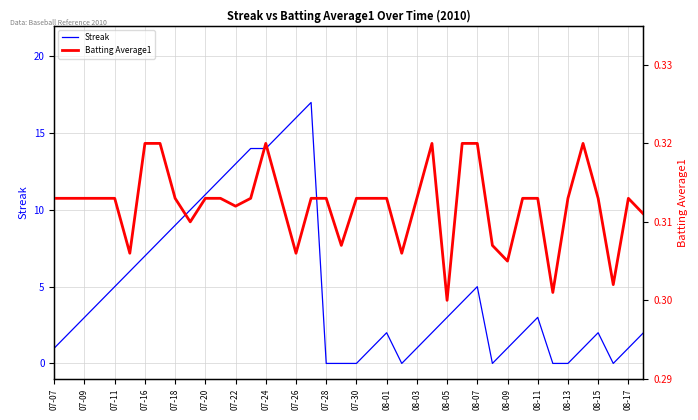

How many intersections are there between Batting Average1 and Streak?

10